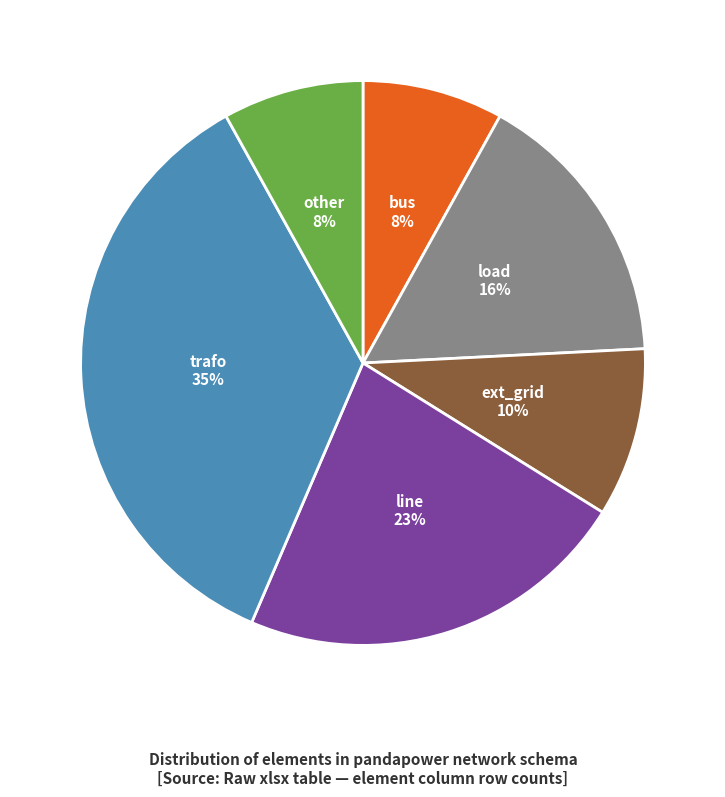

To the nearest percent, what is the difference between the largest and smallest slice percentages?

27%